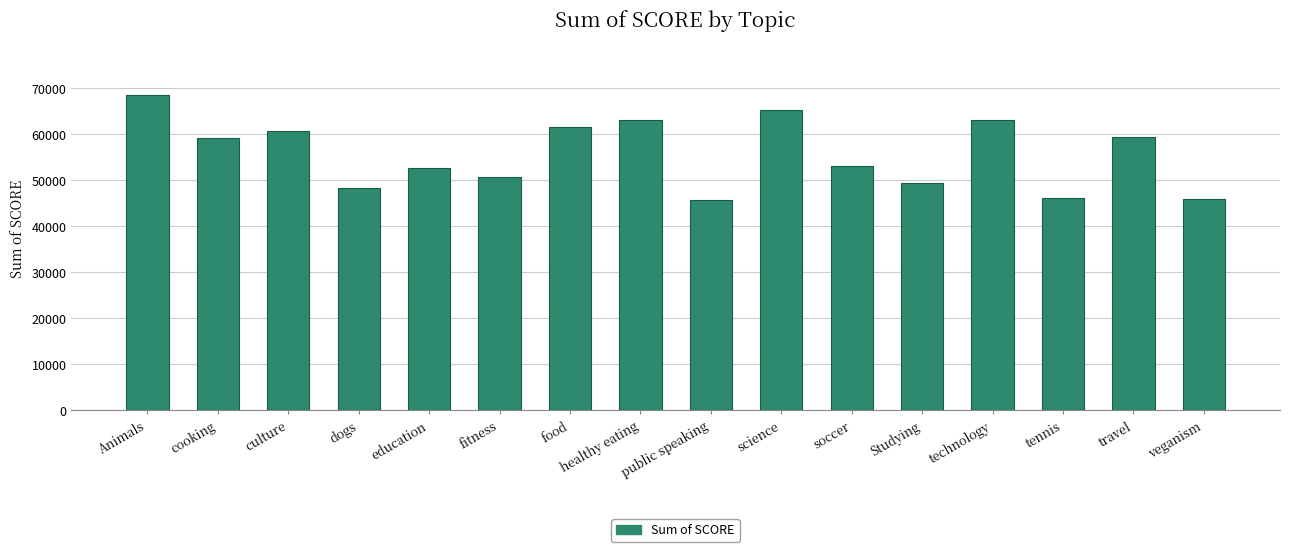

What is the change in value from cooking to tennis?

-12989